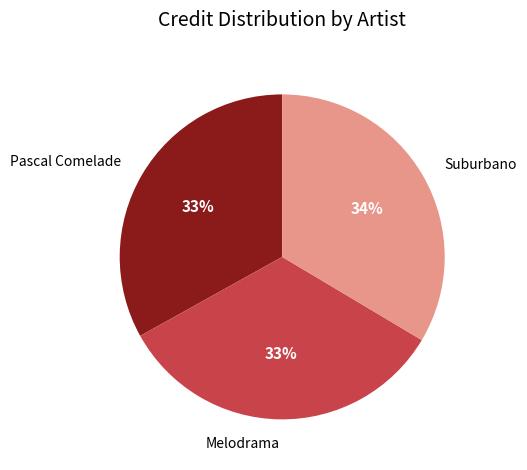

To the nearest percent, what is the combined percentage of Melodrama and Pascal Comelade?

66%